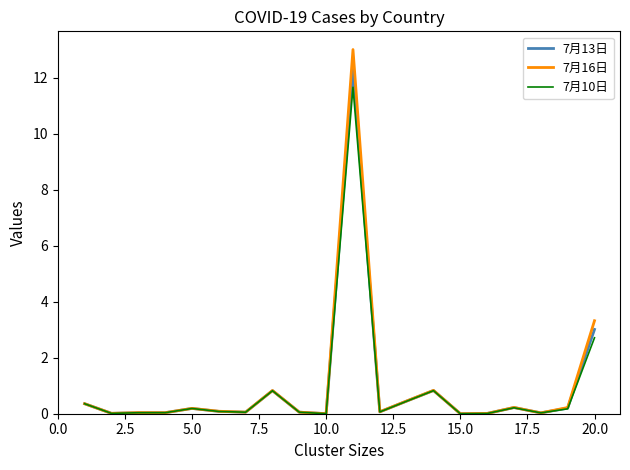

Rank the series by their maximum value, from highest to lowest.

7月16日, 7月13日, 7月10日